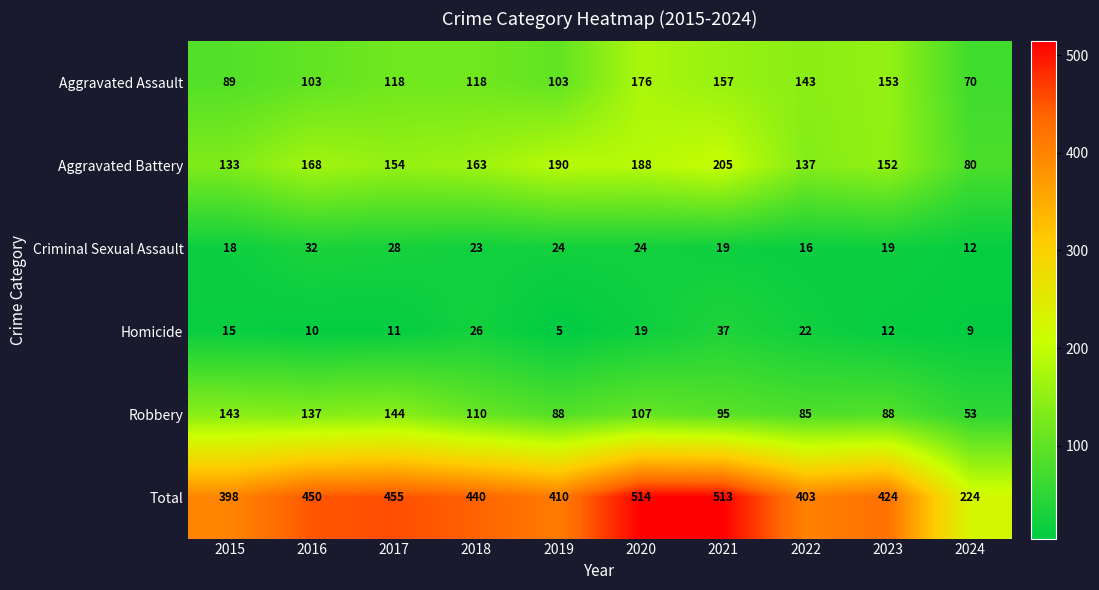

At which category does the chart reach its minimum across all series?

2019